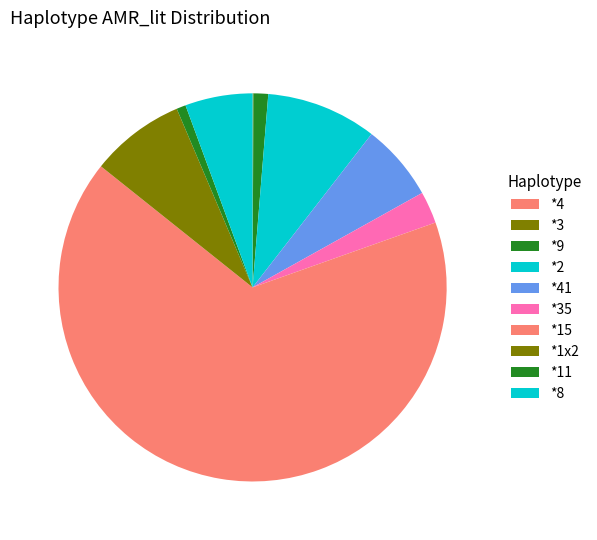

What portion of the pie excludes *2?

90.8%